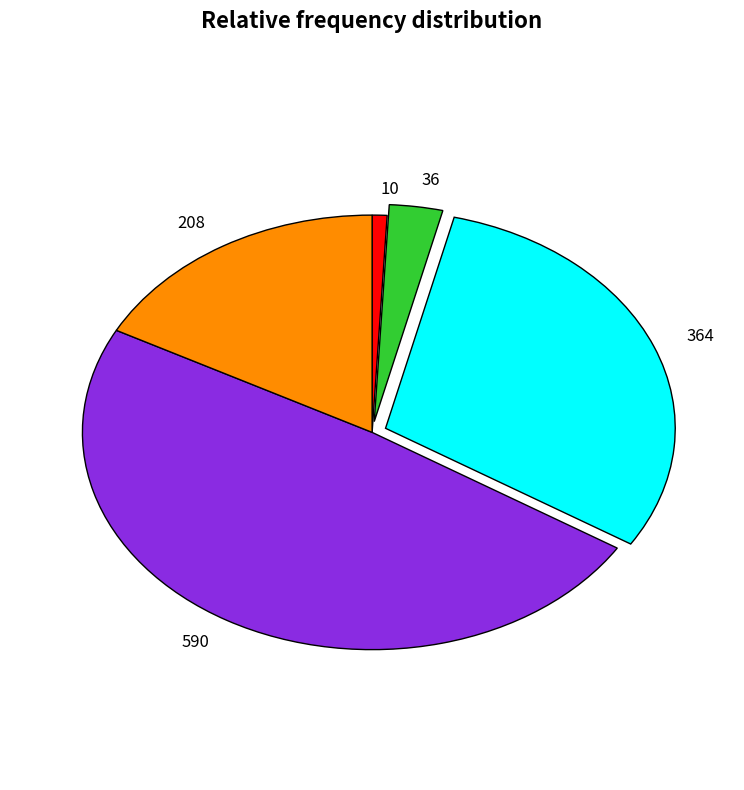

Is the sum of 10 and 36 greater than half?

No